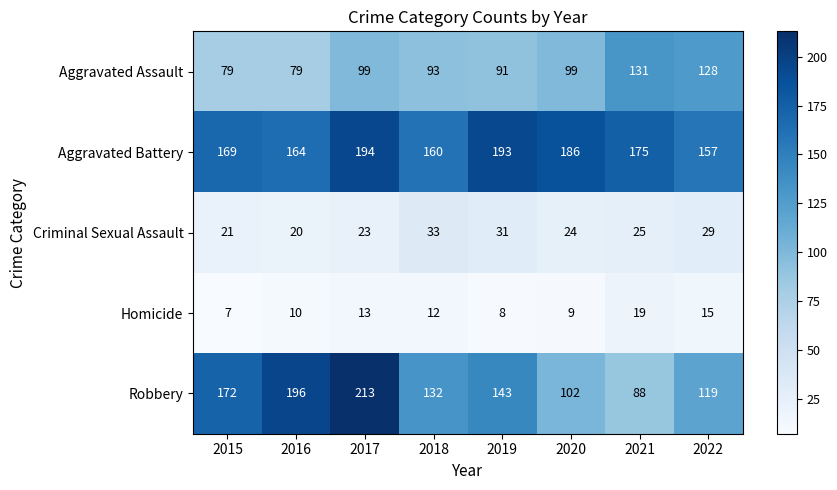

At how many categories does at least one series exceed 86?

8